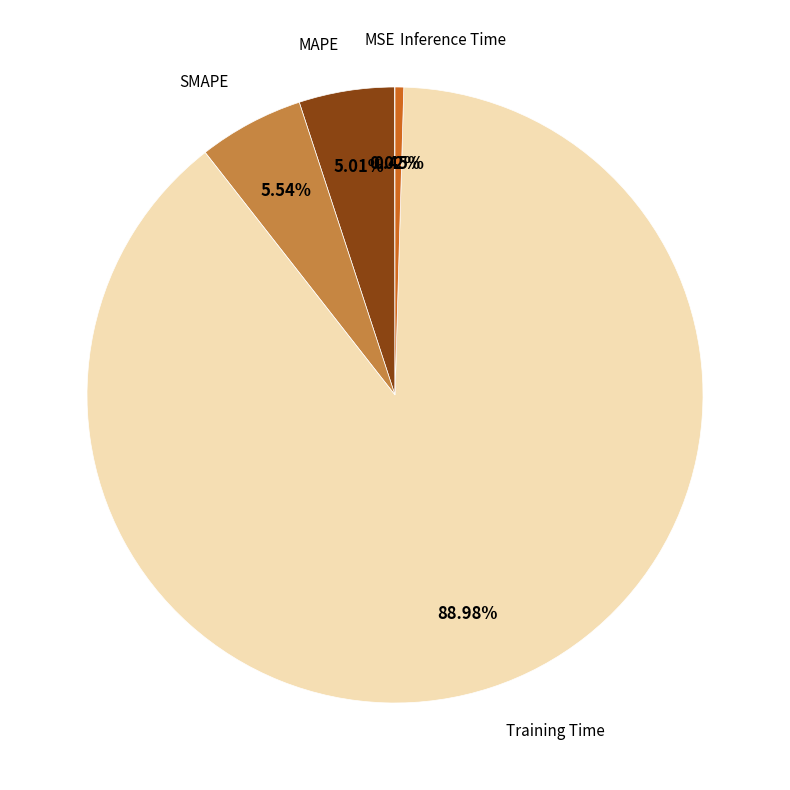

To the nearest percent, what is the average slice percentage?

20%